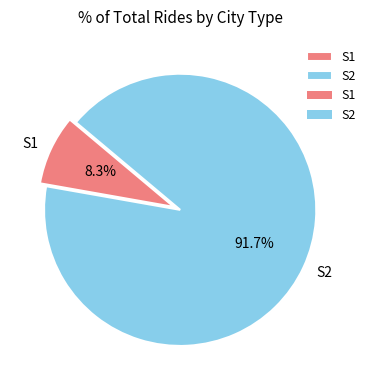

True or false: S1 accounts for 8% of the total.

True